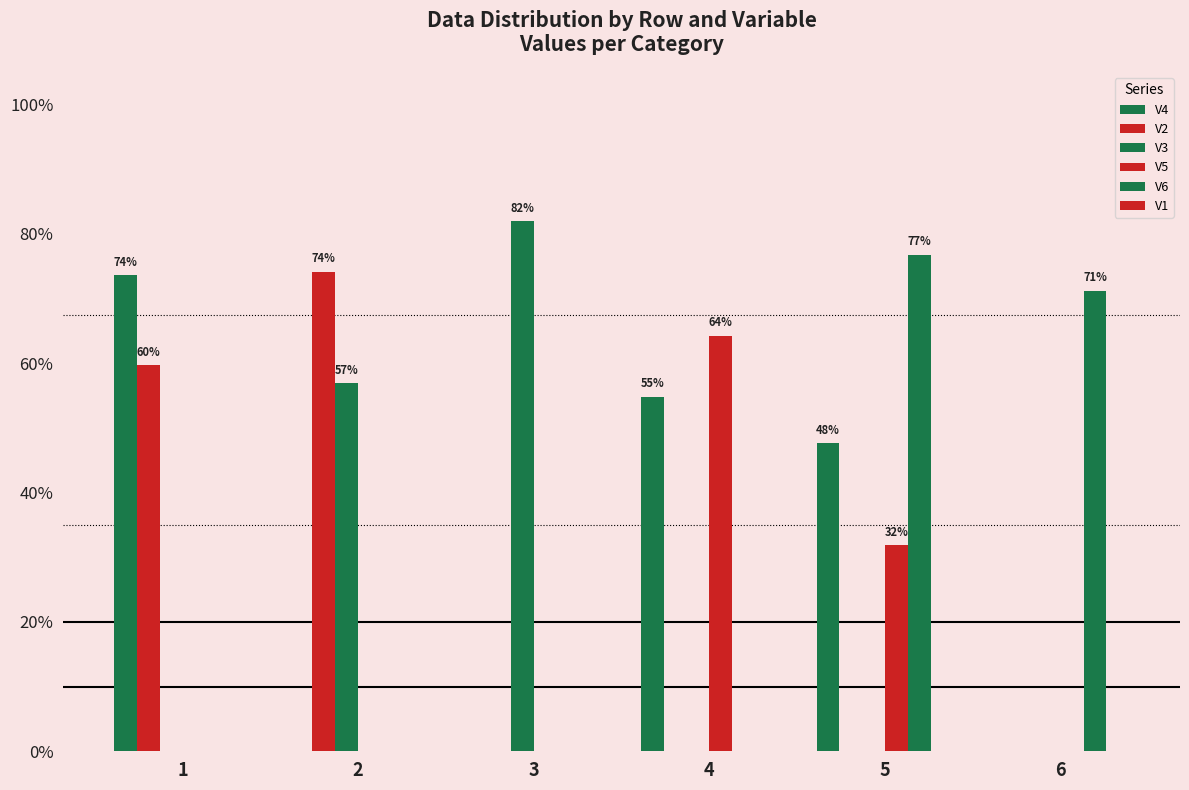

Reading left to right, transcribe all the data shown in this chart.

V4: 1=0.7	2=0.0	3=0.0	4=0.5	5=0.5	6=0.0
V2: 1=0.6	2=0.7	3=0.0	4=0.0	5=0.0	6=0.0
V3: 1=0.0	2=0.6	3=0.8	4=0.0	5=0.0	6=0.0
V5: 1=0.0	2=0.0	3=0.0	4=0.6	5=0.3	6=0.0
V6: 1=0.0	2=0.0	3=0.0	4=0.0	5=0.8	6=0.7
V1: 1=0.0	2=0.0	3=0.0	4=0.0	5=0.0	6=0.0